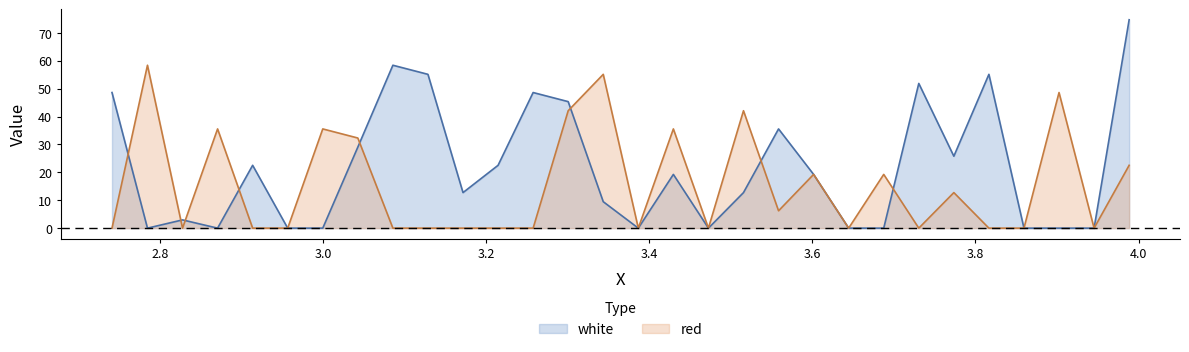

In red, how many points are higher than both neighbors (excluding endpoints)?

10